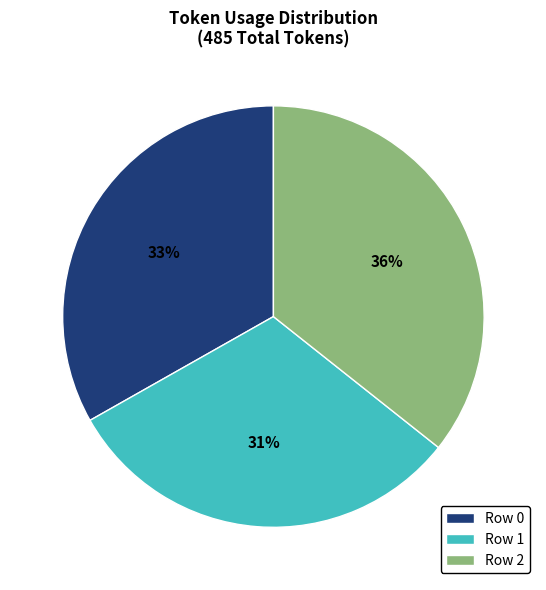

Does Row 0 account for over 50% of the chart?

No